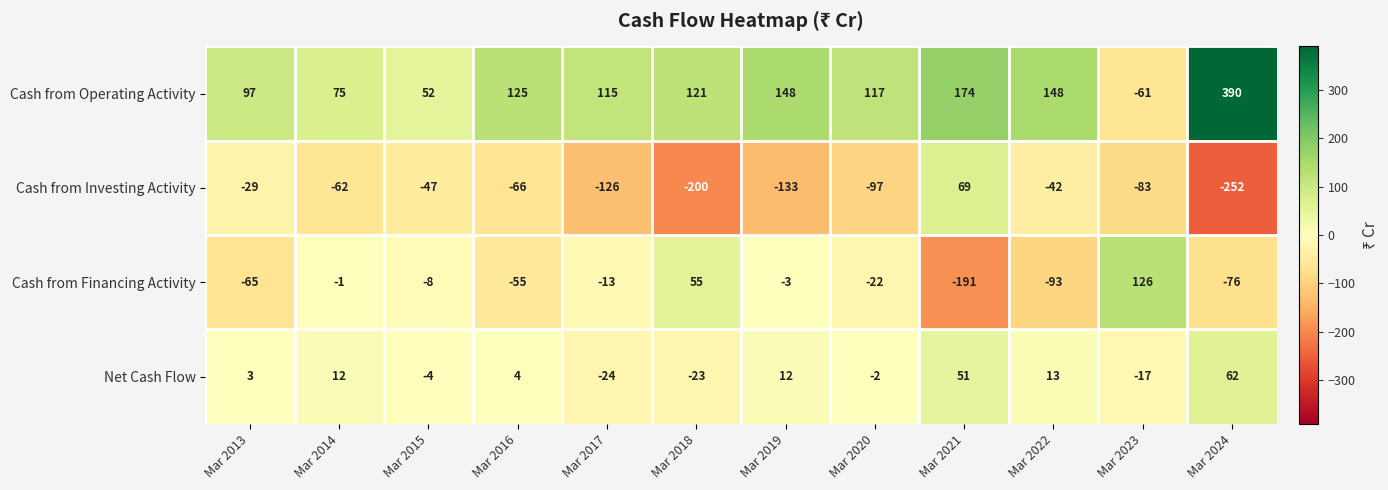

At Mar 2023, list the series in order from largest to smallest.

Cash from Financing Activity, Net Cash Flow, Cash from Operating Activity, Cash from Investing Activity